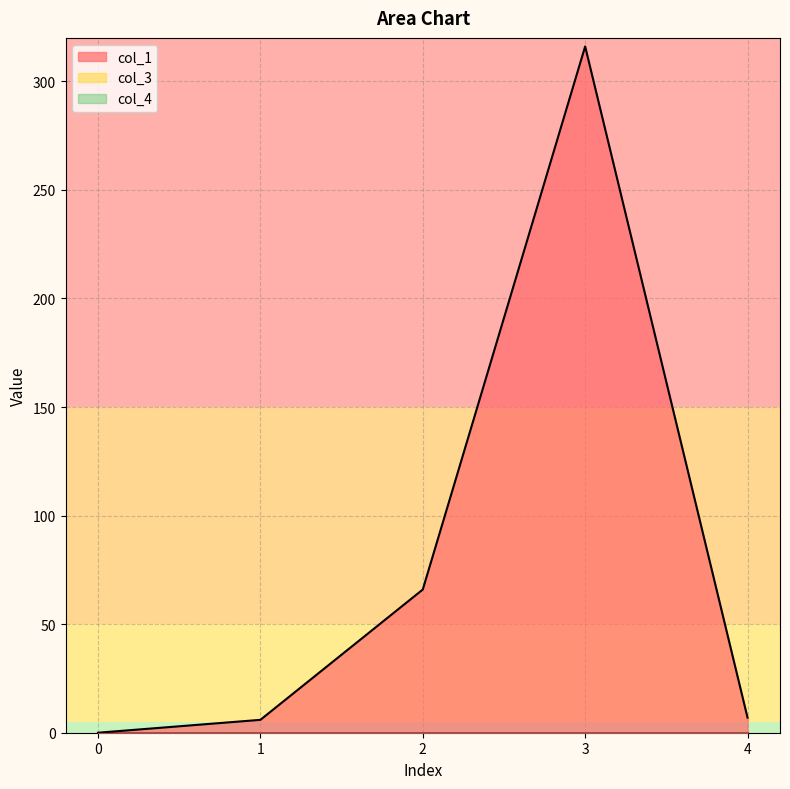

Reading left to right, extract all data points from this chart.

col_1: 0.0	5.9	65.9	316.1	7.0
col_3: 0.0	0.0	0.0	0.0	0.0
col_4: 0.0	0.0	0.0	0.0	0.0